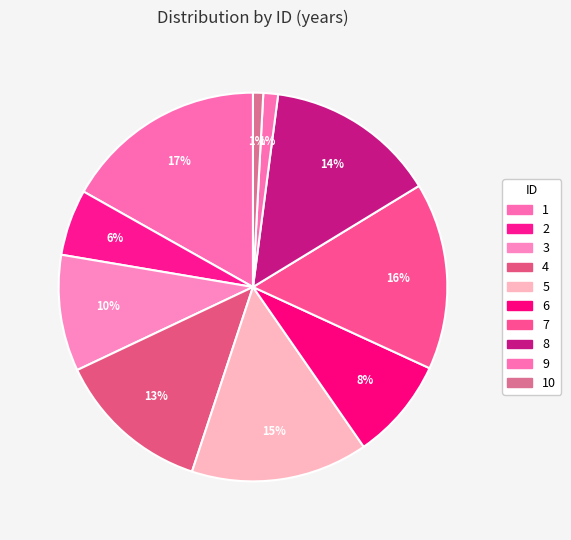

To the nearest percent, what is the difference between the 4 and 10 slice percentages?

12%